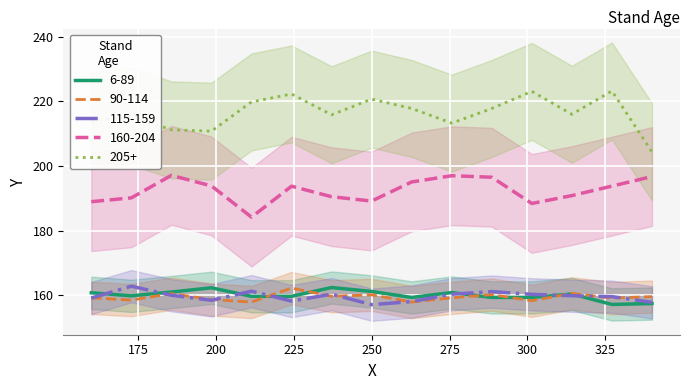

What is the sum of all 205+ values?

3245.9